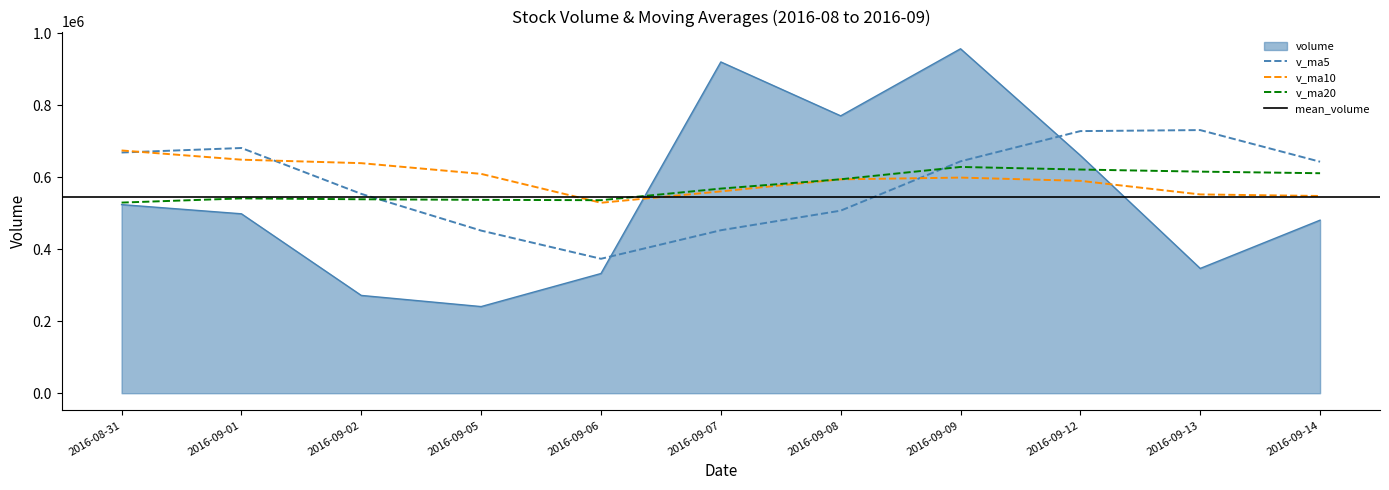

The volume series shows 348651.1 at 2016-09-05. True or false?

False